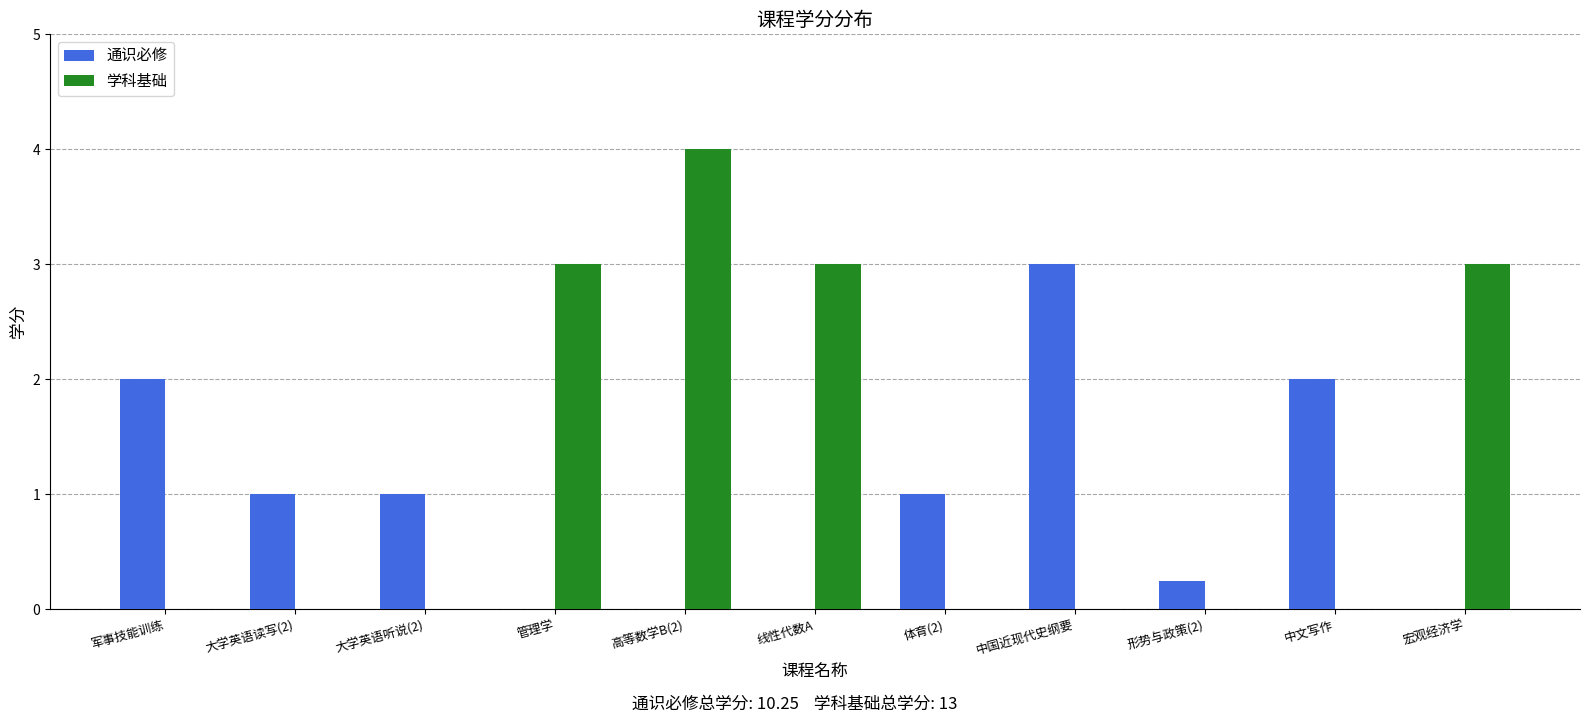

How many distinct data groups are displayed?

2